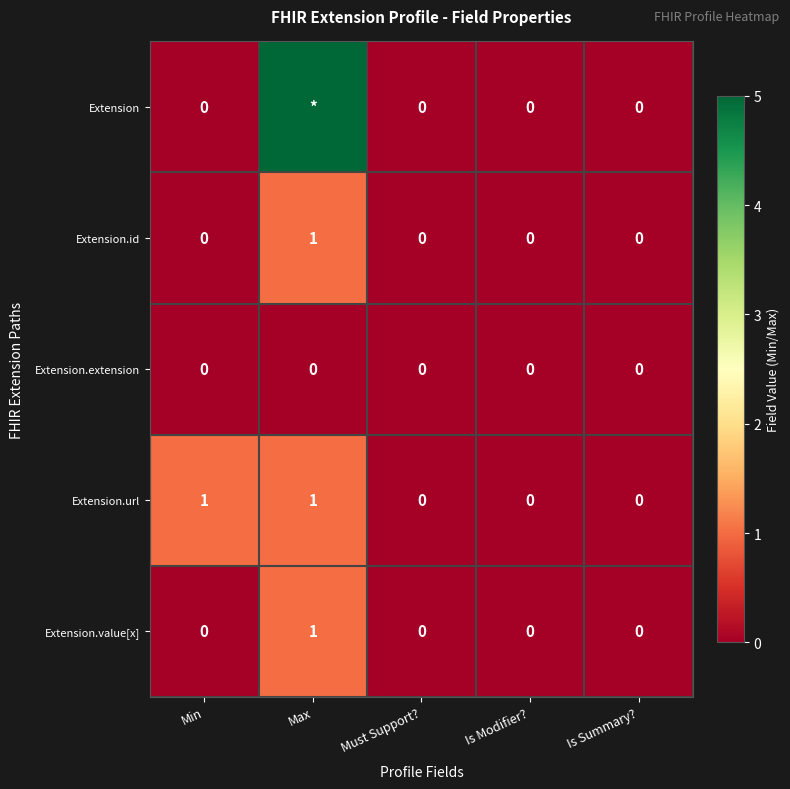

True or false: Extension.extension has a value of 0 at Max.

True